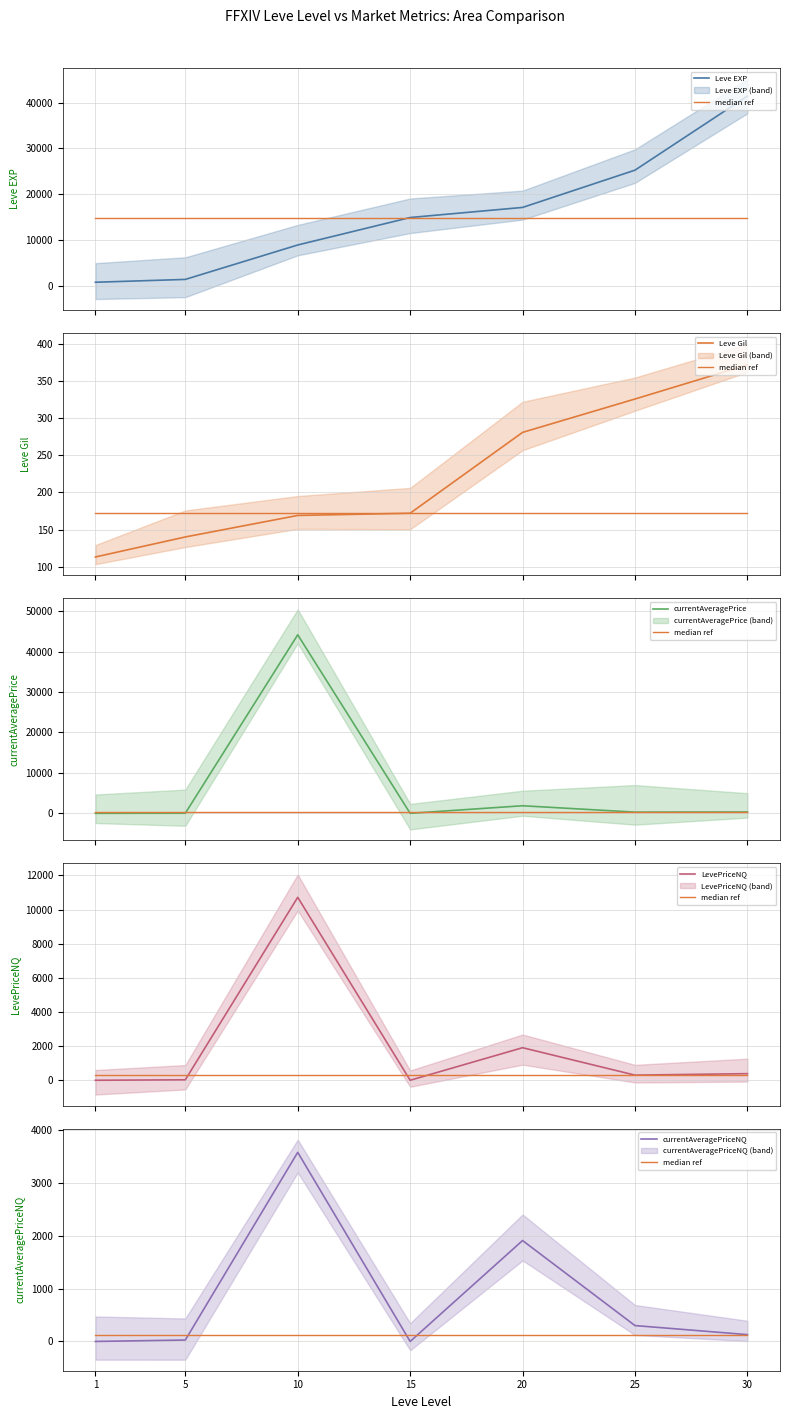

How many intersections are there between Leve Gil and currentAveragePriceNQ?

4